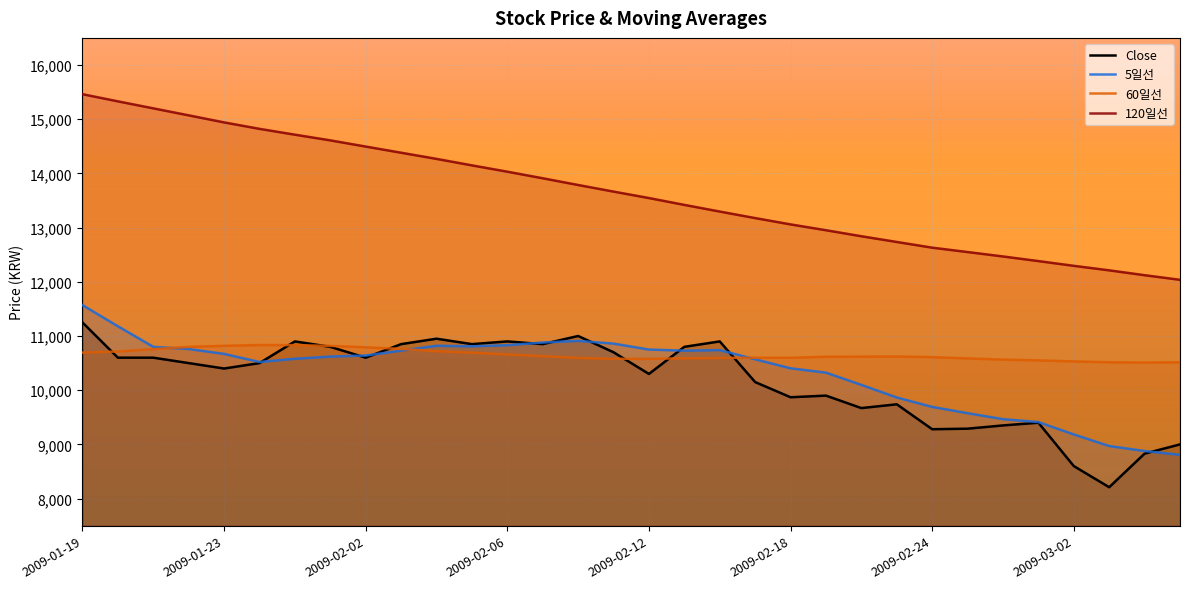

Which series has the widest spread of values?

120일선